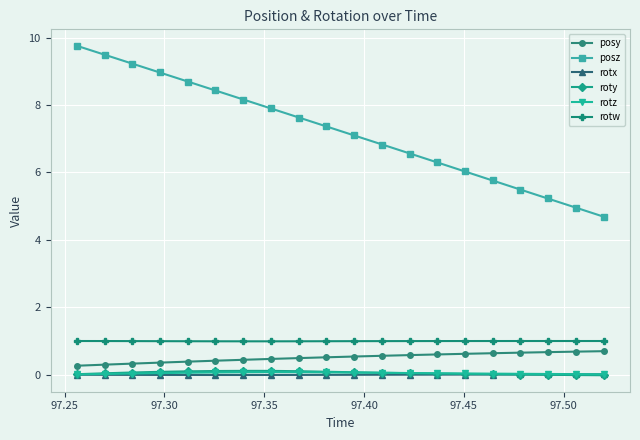

Which series has the largest range (max minus min)?

posz